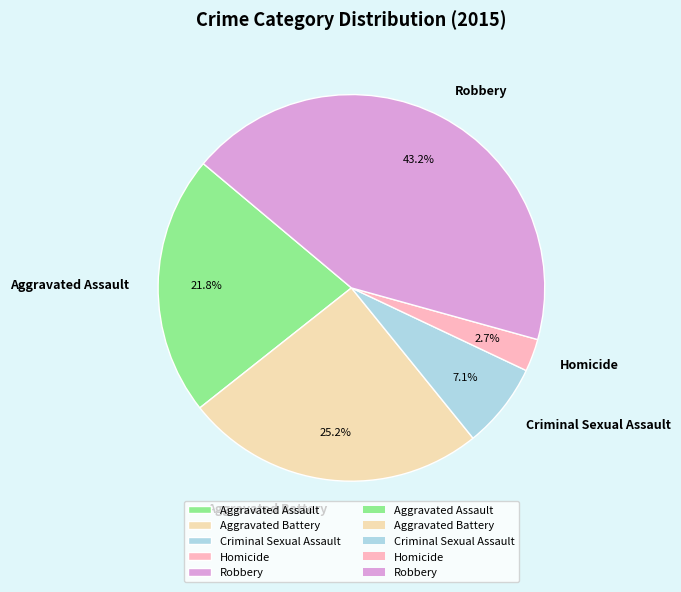

Which category has the smallest portion of the pie?

Homicide